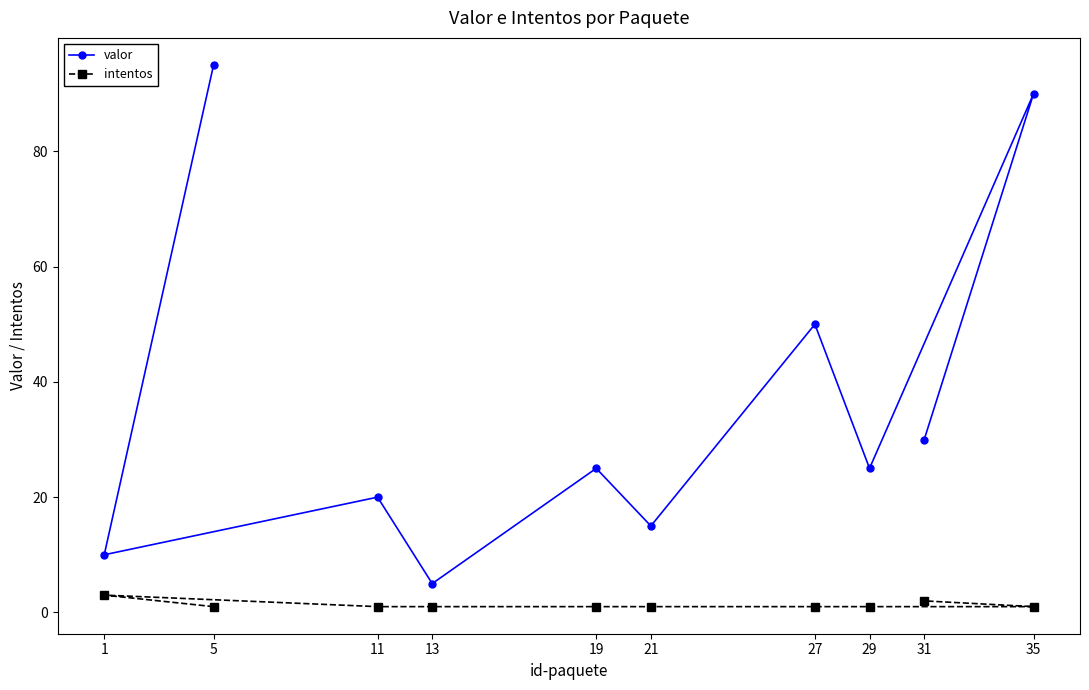

True or false: valor has a value of 20 at 11.

True